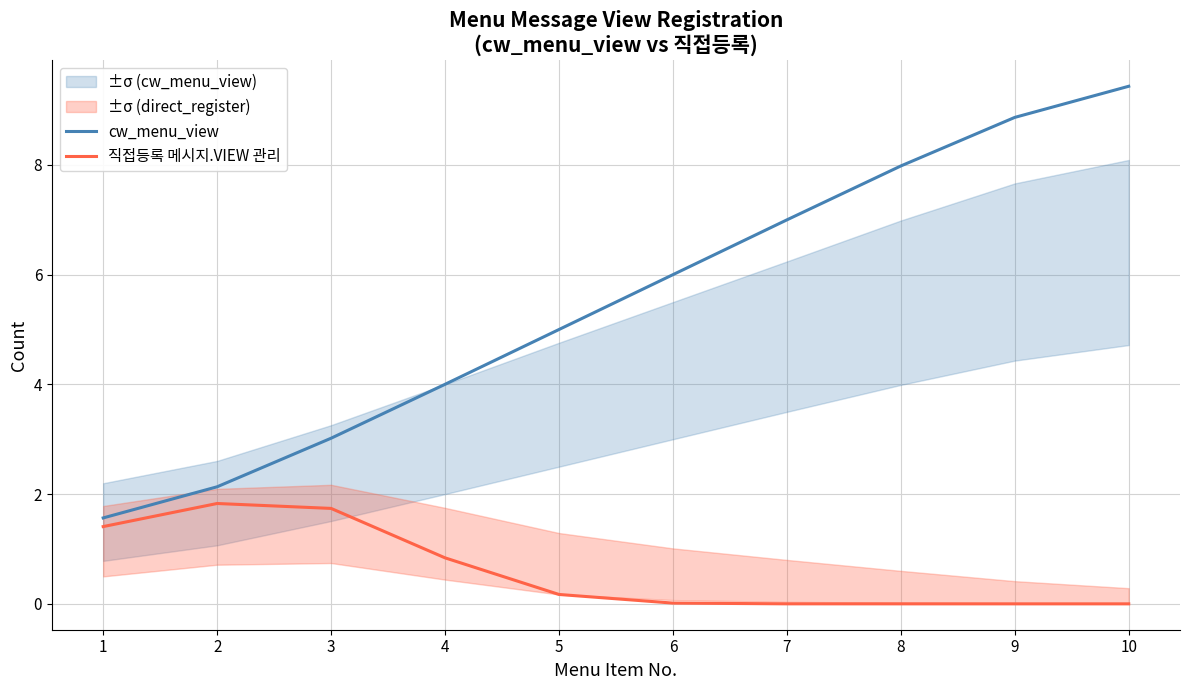

How many data points in cw_menu_view are above 5?

6